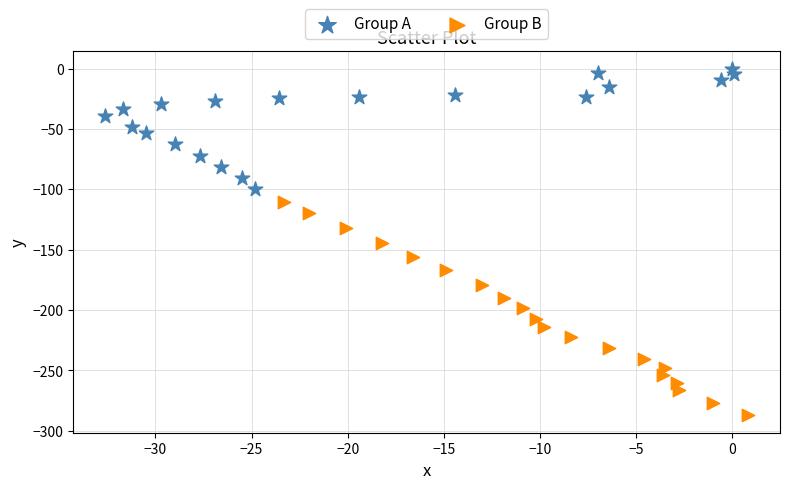

Which series has the largest Y range (max minus min)?

Group B